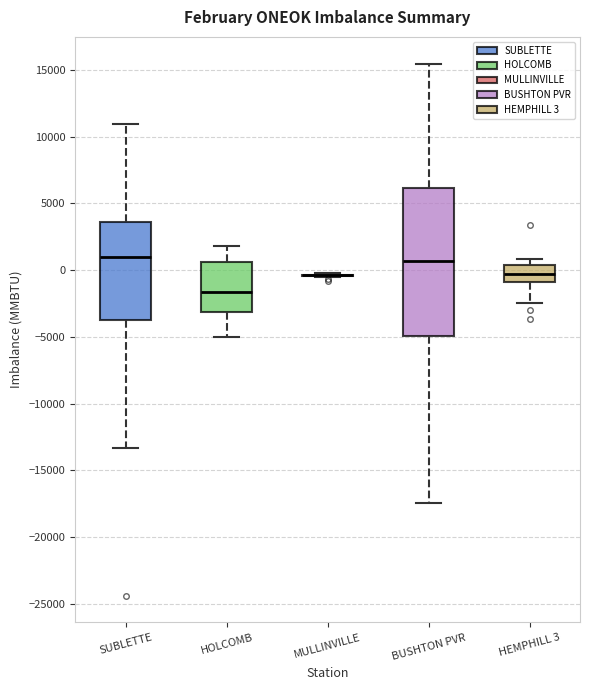

Comparing the boxes themselves (not the whiskers), which one is the tallest?

BUSHTON PVR